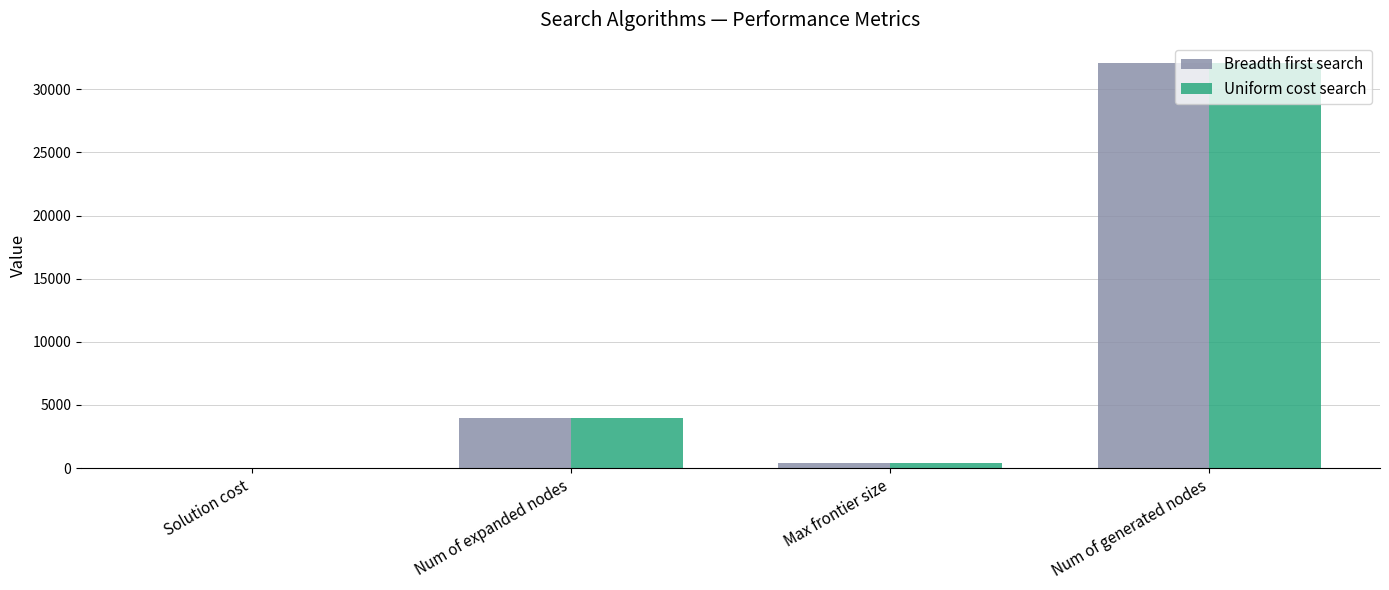

Reading right to left, list all the values displayed in this chart.

Breadth first search: Num of generated nodes=32085	Max frontier size=382	Num of expanded nodes=3956	Solution cost=0
Uniform cost search: Num of generated nodes=32085	Max frontier size=382	Num of expanded nodes=3956	Solution cost=0